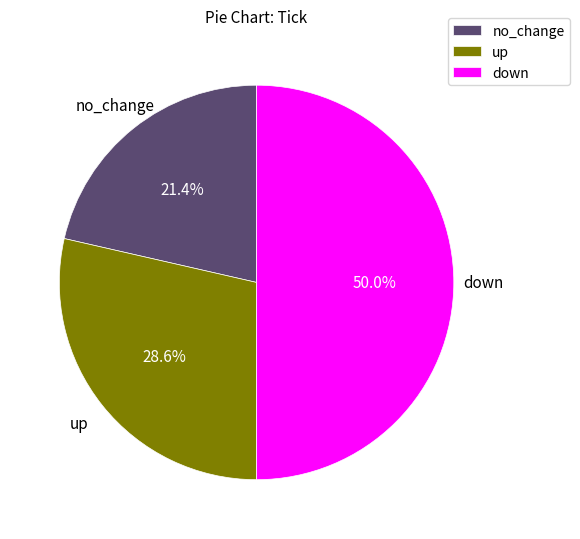

What is the largest slice in the pie chart?

down